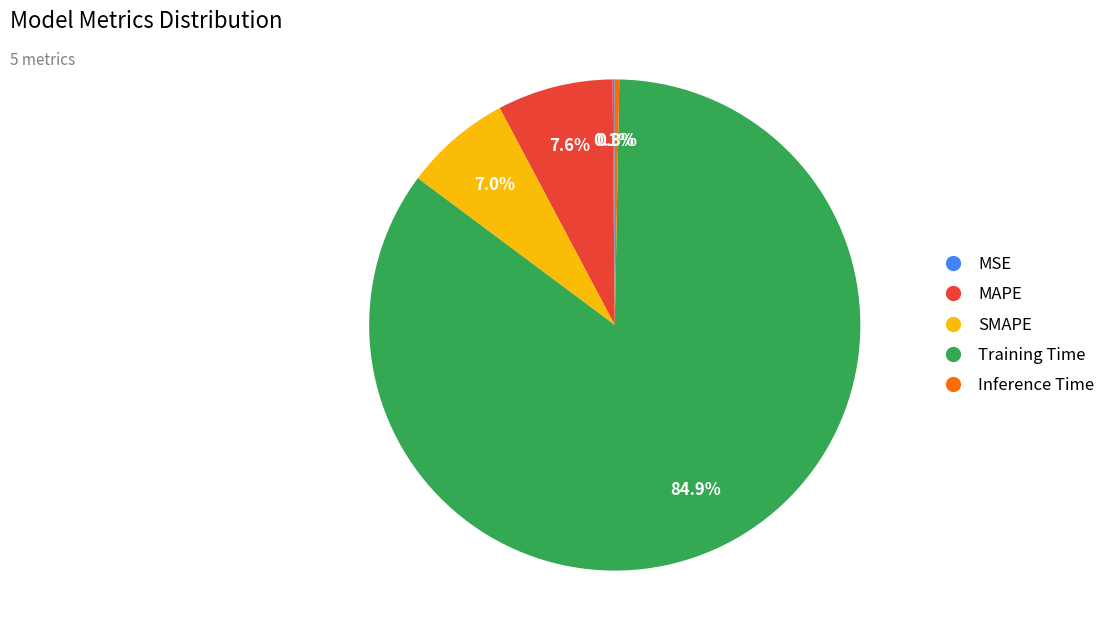

To the nearest percent, what is the difference between the largest and smallest slice percentages?

85%